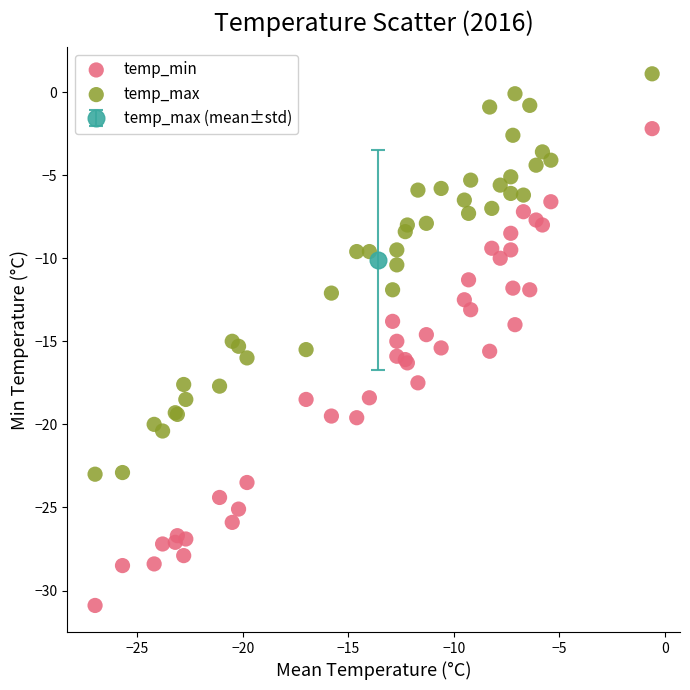

Which series has the widest spread of Y values?

temp_min